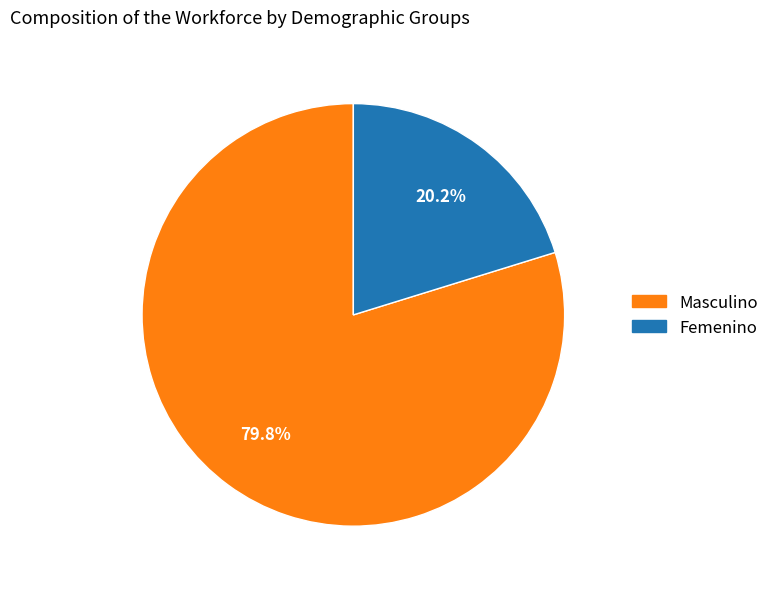

To the nearest percent, what portion does Masculino represent?

80%